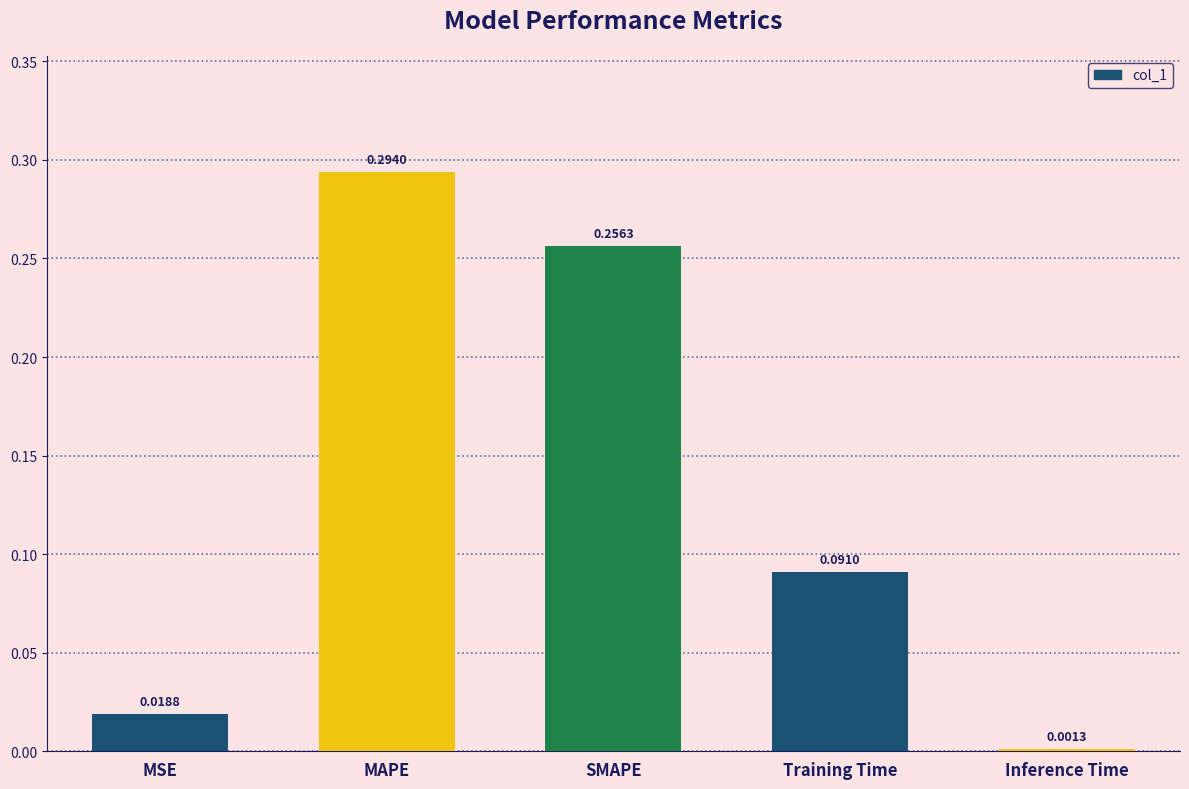

What position from the right is Inference Time?

1